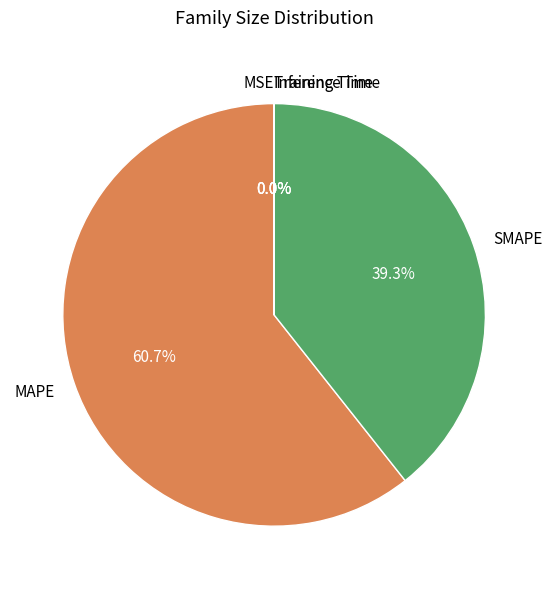

Is there any slice that represents more than half of the pie?

Yes